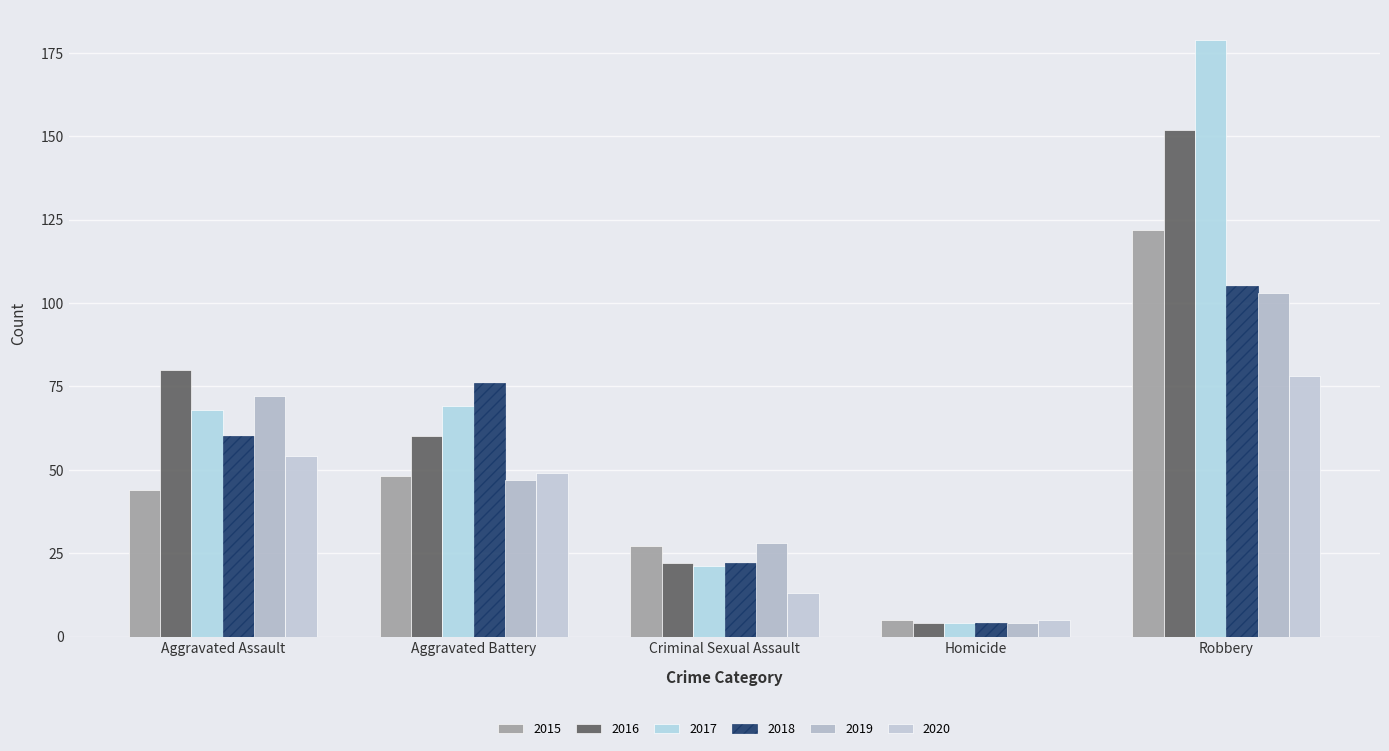

Rank the series at Robbery from lowest to highest value.

2020, 2019, 2018, 2015, 2016, 2017